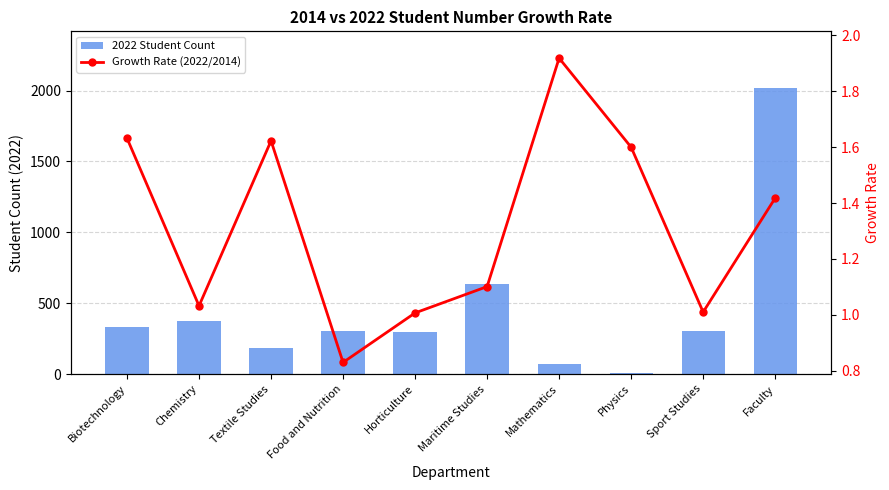

Rank the series at Biotechnology from lowest to highest value.

Growth Rate (2022/2014), 2022 Student Count